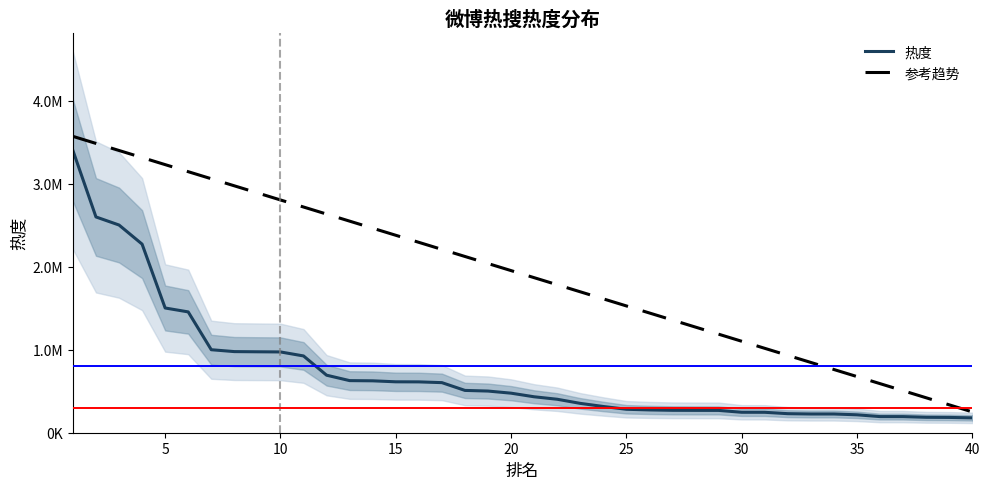

What are all the series names shown in the legend?

热度, 参考趋势